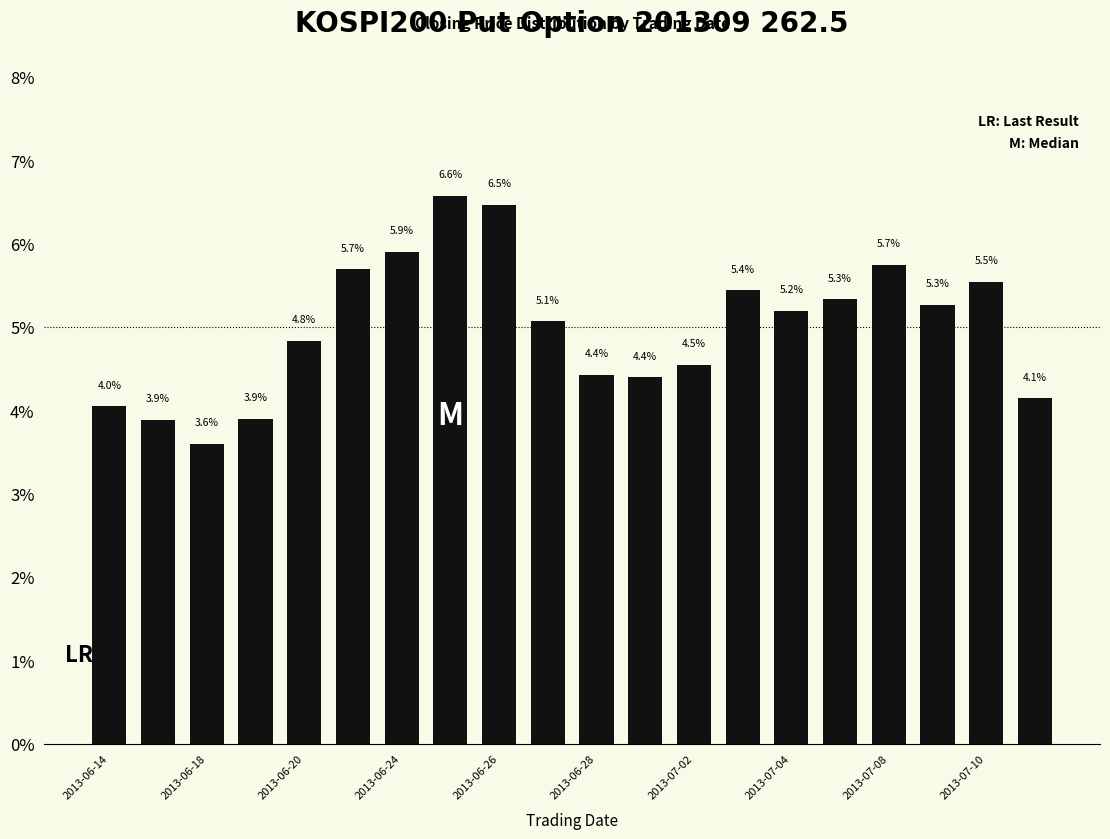

How many series are shown in this chart?

1